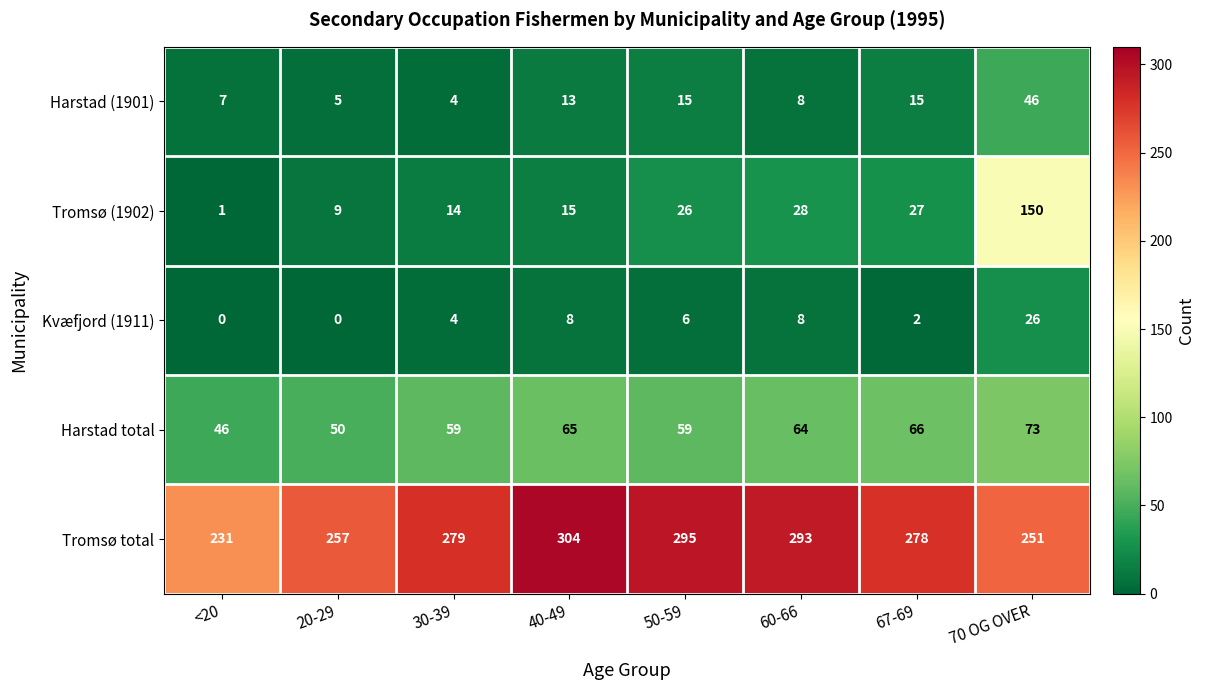

List the labels in order of Tromsø total value, largest first.

40-49, 50-59, 60-66, 30-39, 67-69, 20-29, 70 OG OVER, <20